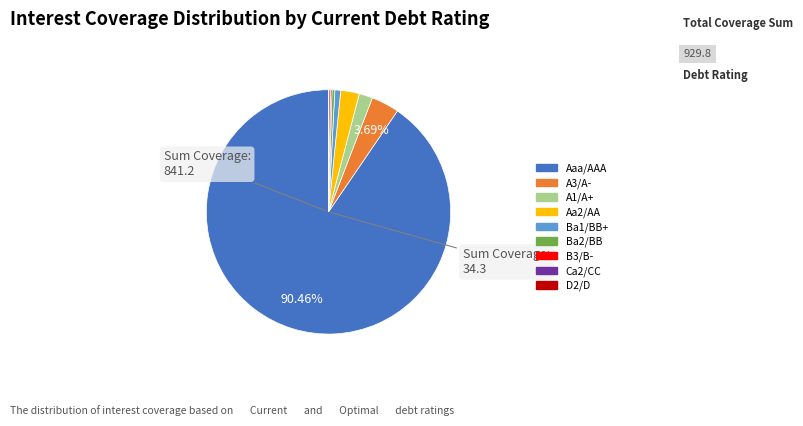

To the nearest percent, what portion does A1/A+ represent?

2%